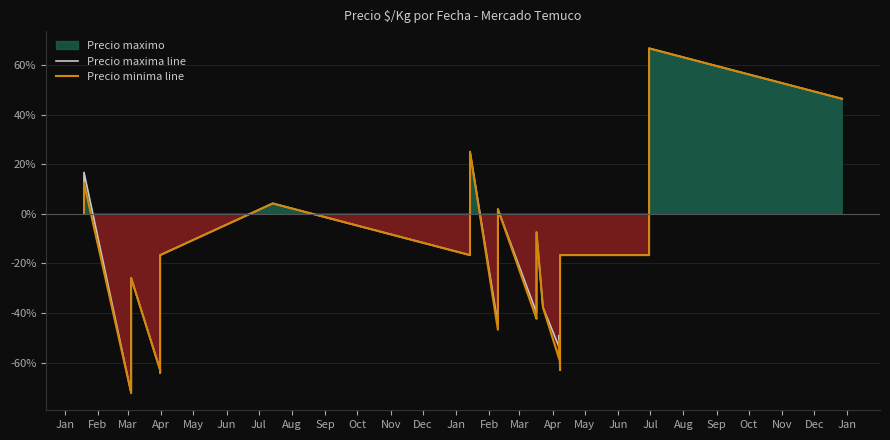

What is the difference between the maximum and minimum values in the Precio minima line series?

138.9